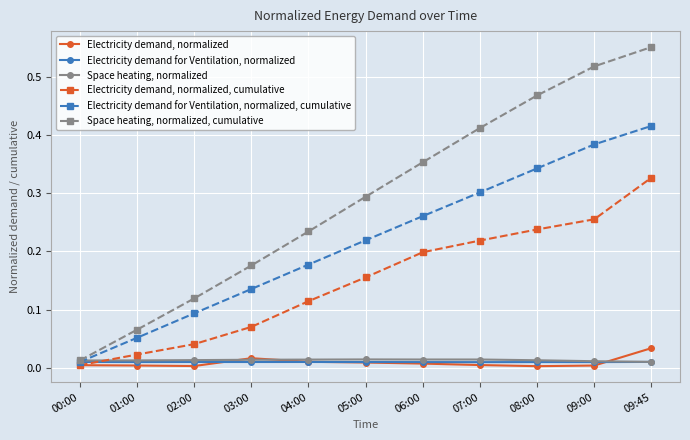

Which series changed the most between 04:00 and 08:00?

Space heating, normalized, cumulative